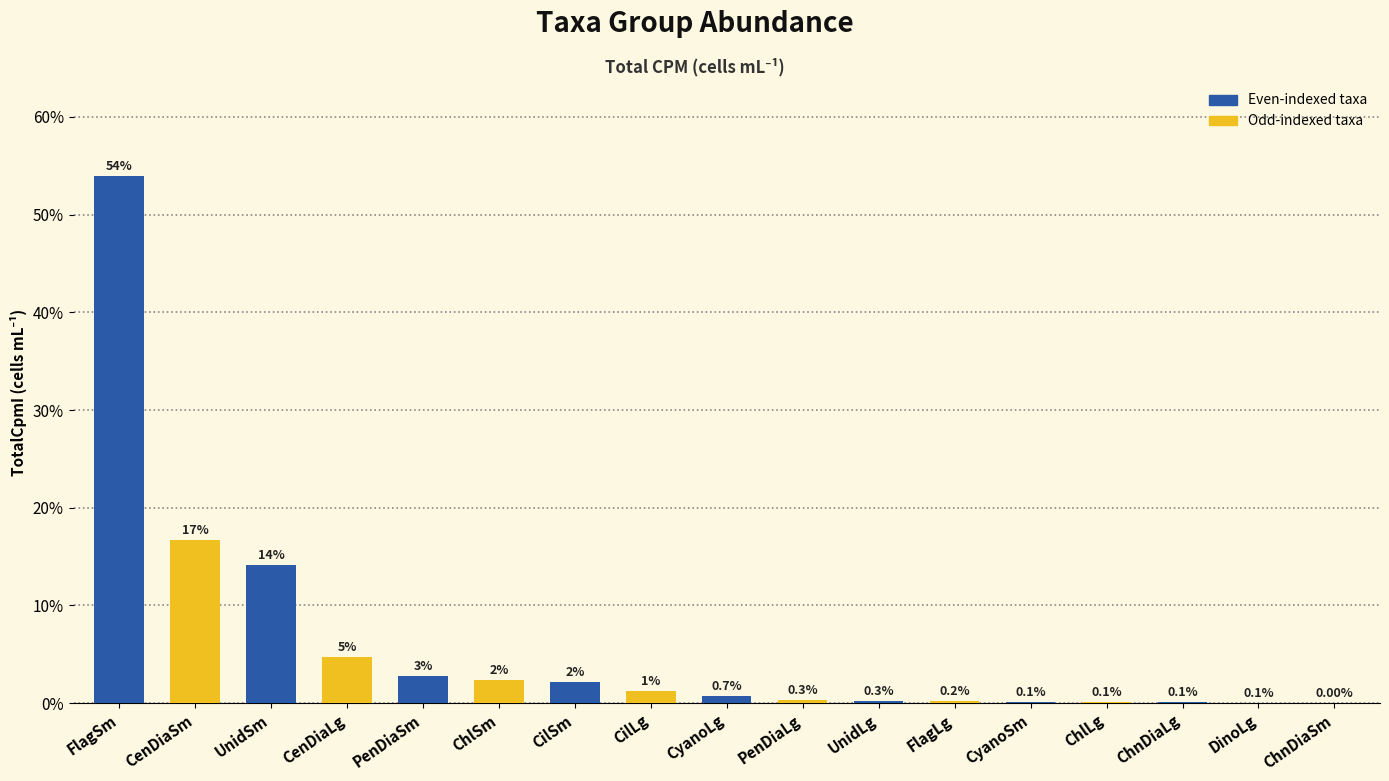

Which has a higher value, CilLg or FlagSm?

FlagSm